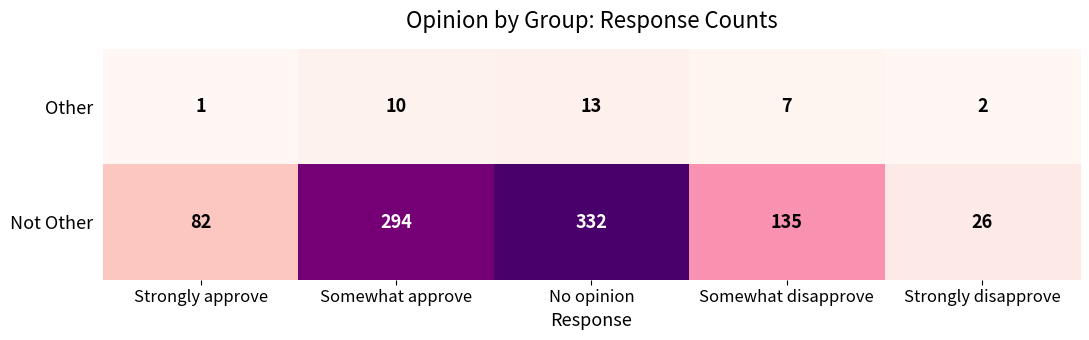

Is the value of Not Other at Somewhat approve greater than the value of Other at Somewhat approve?

Yes